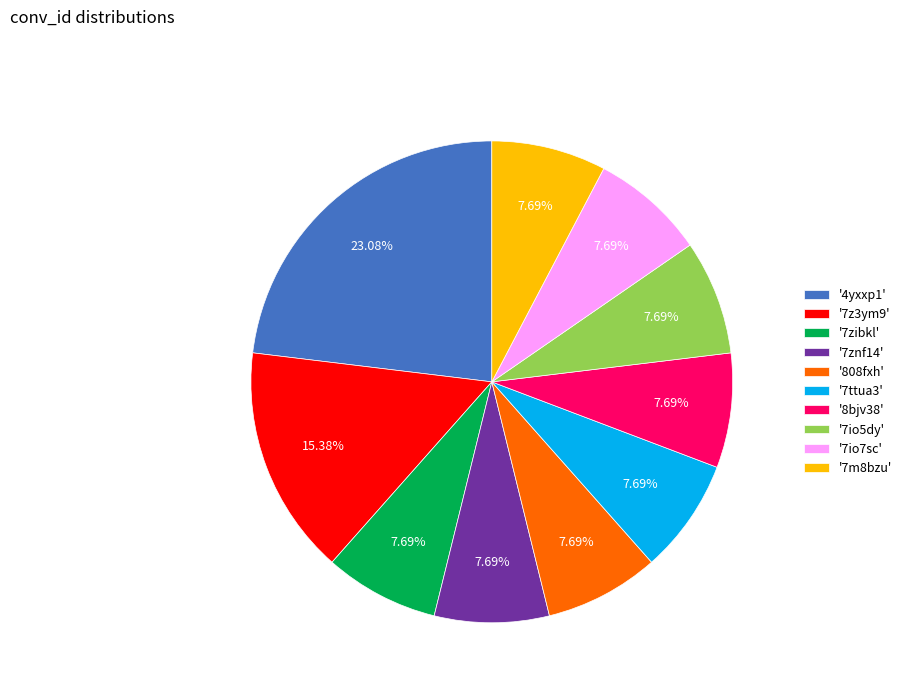

Between '808fxh' and '7z3ym9', which is larger?

'7z3ym9'